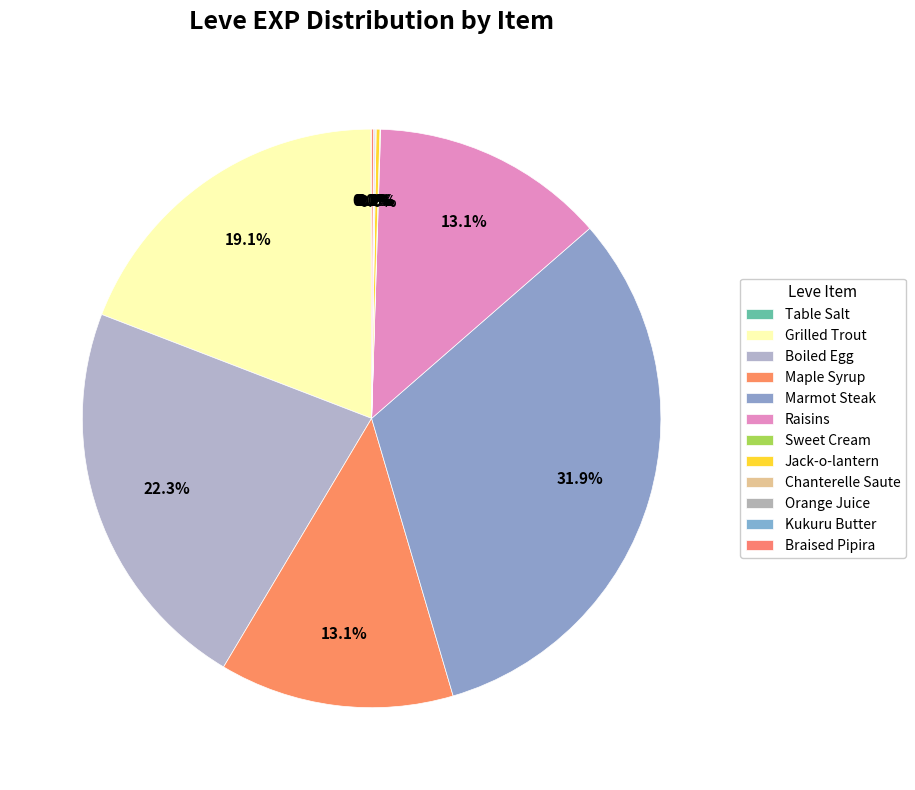

True or false: Braised Pipira accounts for 0% of the total.

True